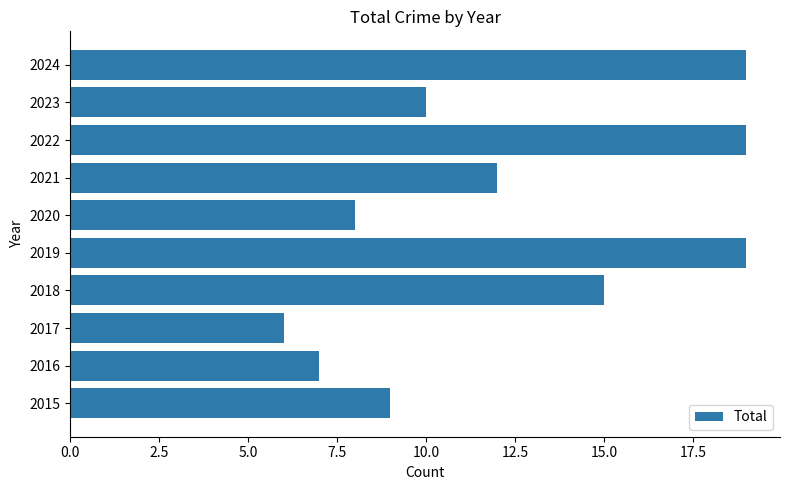

What is the average value?

12